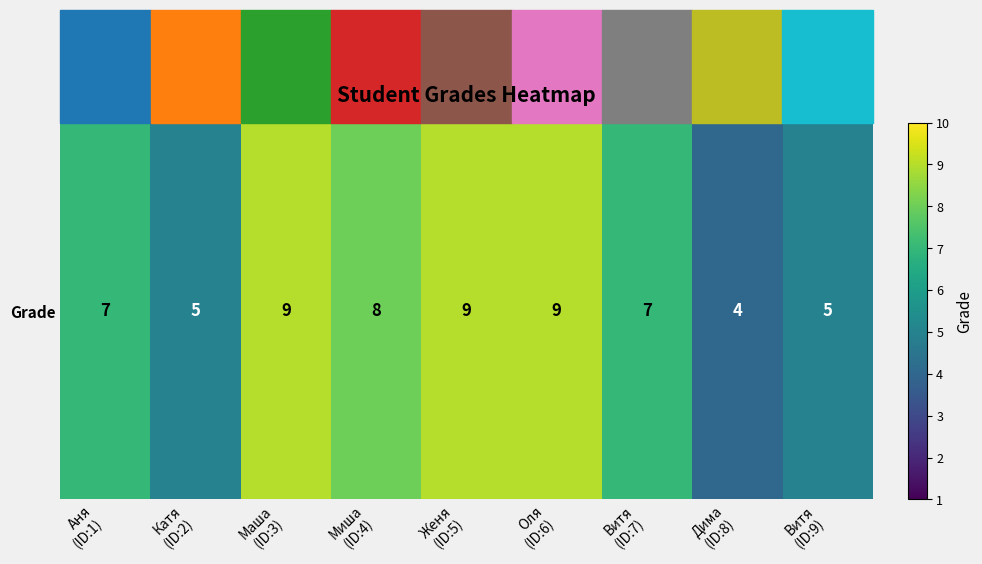

How many values are between 5 and 9?

8